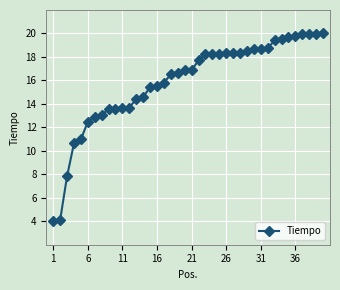

What is the difference between the second highest and minimum values?

16.0